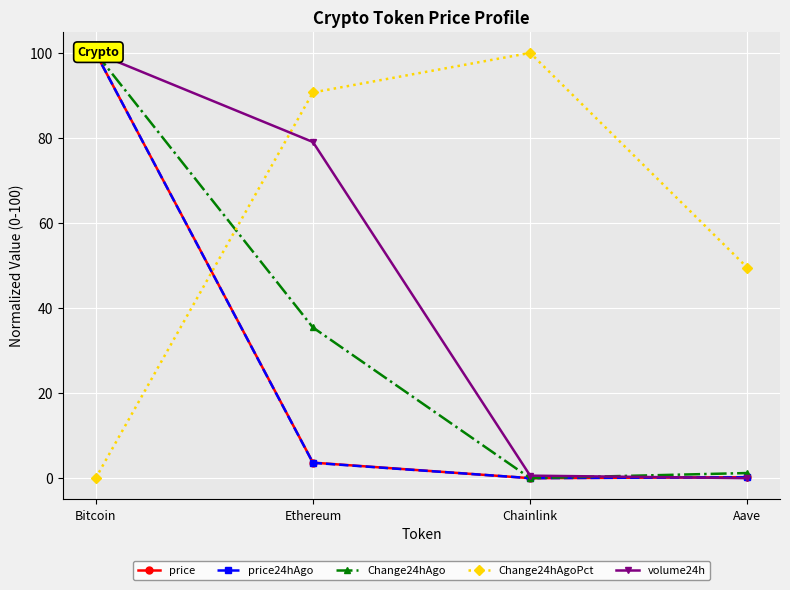

Is it true that Change24hAgo equals 145.8 at Bitcoin?

False